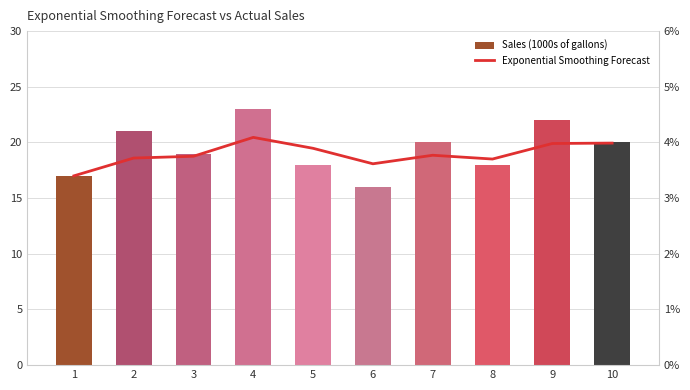

True or false: Exponential Smoothing Forecast has a value of 18.6 at 2.

True